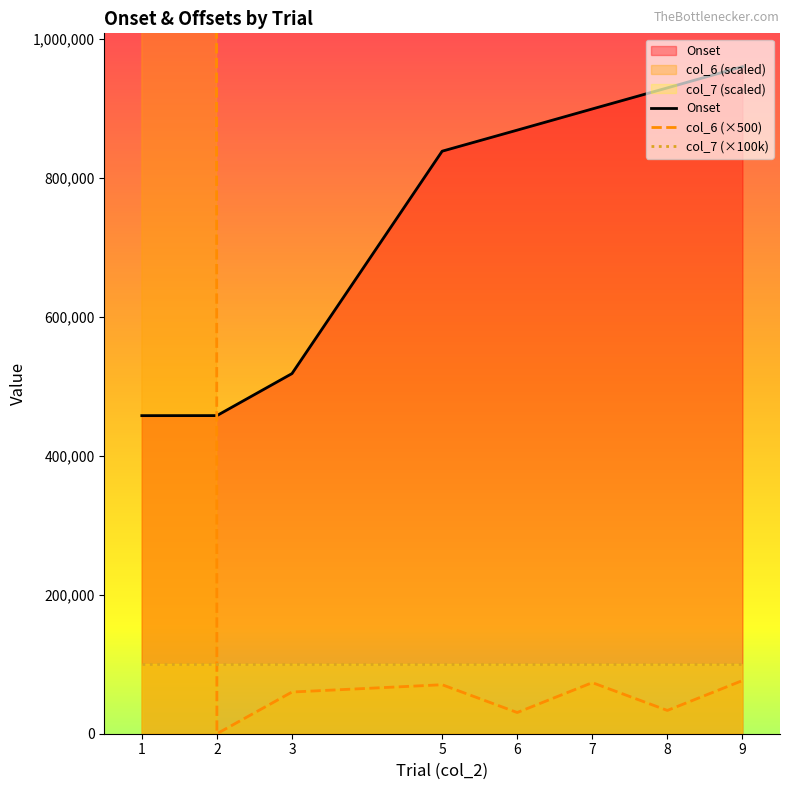

True or false: col_6 has a value of 58665 at 8.

False